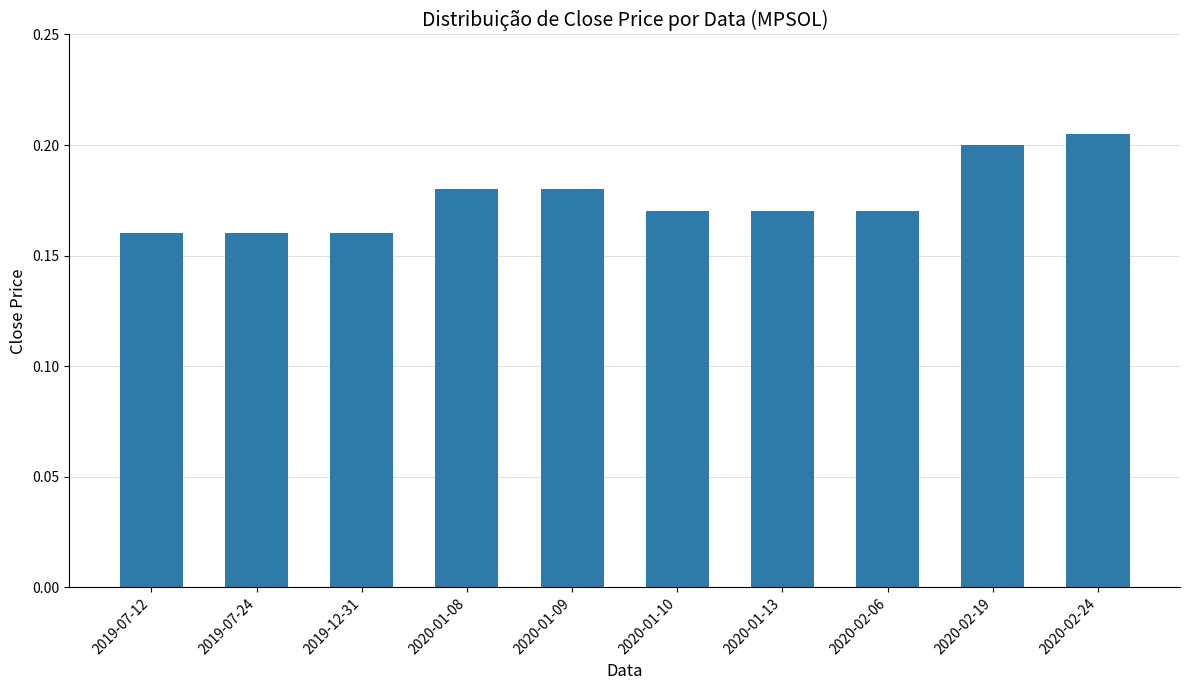

Which has a higher value, 2020-01-09 or 2019-12-31?

2020-01-09